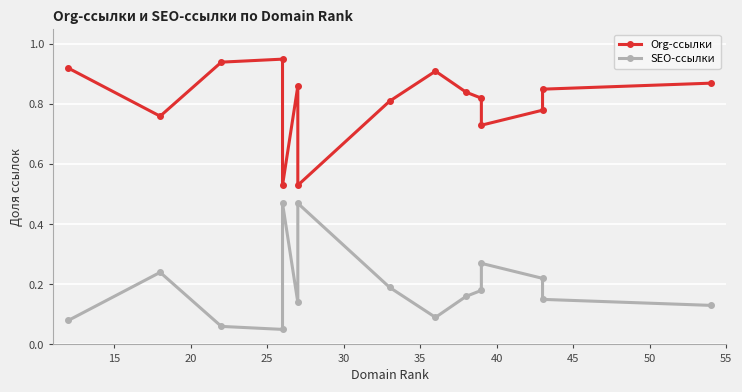

Which series has the largest range (max minus min)?

SEO-ссылки